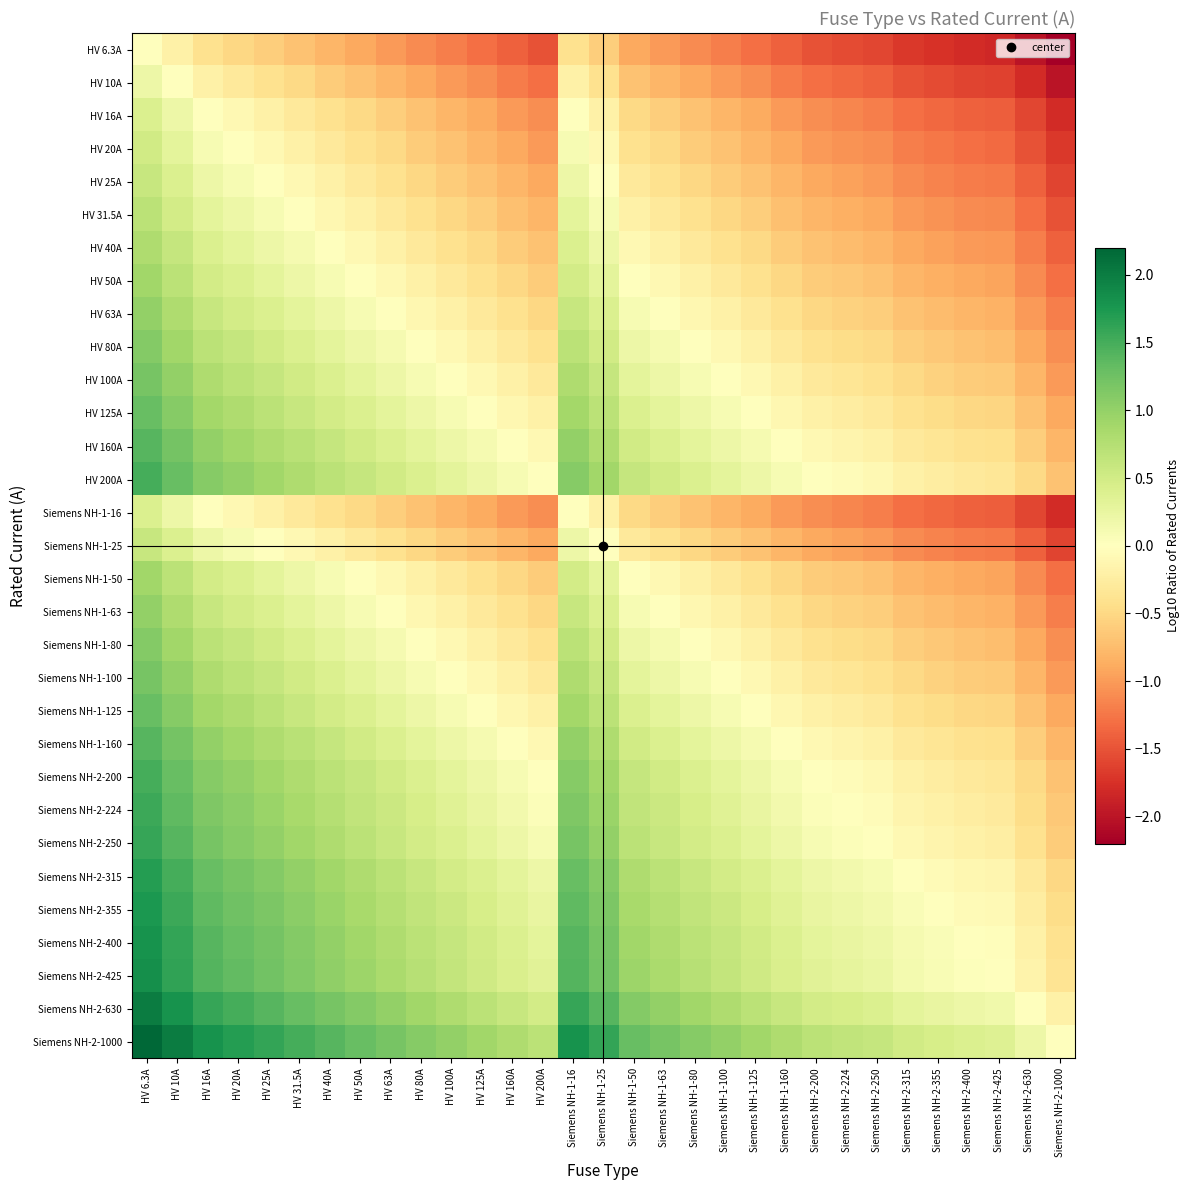

Reading right to left, list all the values displayed in this chart.

HV 6.3A: Siemens NH-2-1000=-2.2	Siemens NH-2-630=-2.0	Siemens NH-2-425=-1.8	Siemens NH-2-400=-1.8	Siemens NH-2-355=-1.8	Siemens NH-2-315=-1.7	Siemens NH-2-250=-1.6	Siemens NH-2-224=-1.6	Siemens NH-2-200=-1.5	Siemens NH-1-160=-1.4	Siemens NH-1-125=-1.3	Siemens NH-1-100=-1.2	Siemens NH-1-80=-1.1	Siemens NH-1-63=-1.0	Siemens NH-1-50=-0.9	Siemens NH-1-25=-0.6	Siemens NH-1-16=-0.4	HV 200A=-1.5	HV 160A=-1.4	HV 125A=-1.3	HV 100A=-1.2	HV 80A=-1.1	HV 63A=-1.0	HV 50A=-0.9	HV 40A=-0.8	HV 31.5A=-0.7	HV 25A=-0.6	HV 20A=-0.5	HV 16A=-0.4	HV 10A=-0.2	HV 6.3A=0.0
HV 10A: Siemens NH-2-1000=-2.0	Siemens NH-2-630=-1.8	Siemens NH-2-425=-1.6	Siemens NH-2-400=-1.6	Siemens NH-2-355=-1.6	Siemens NH-2-315=-1.5	Siemens NH-2-250=-1.4	Siemens NH-2-224=-1.4	Siemens NH-2-200=-1.3	Siemens NH-1-160=-1.2	Siemens NH-1-125=-1.1	Siemens NH-1-100=-1.0	Siemens NH-1-80=-0.9	Siemens NH-1-63=-0.8	Siemens NH-1-50=-0.7	Siemens NH-1-25=-0.4	Siemens NH-1-16=-0.2	HV 200A=-1.3	HV 160A=-1.2	HV 125A=-1.1	HV 100A=-1.0	HV 80A=-0.9	HV 63A=-0.8	HV 50A=-0.7	HV 40A=-0.6	HV 31.5A=-0.5	HV 25A=-0.4	HV 20A=-0.3	HV 16A=-0.2	HV 10A=0.0	HV 6.3A=0.2
HV 16A: Siemens NH-2-1000=-1.8	Siemens NH-2-630=-1.6	Siemens NH-2-425=-1.4	Siemens NH-2-400=-1.4	Siemens NH-2-355=-1.3	Siemens NH-2-315=-1.3	Siemens NH-2-250=-1.2	Siemens NH-2-224=-1.1	Siemens NH-2-200=-1.1	Siemens NH-1-160=-1.0	Siemens NH-1-125=-0.9	Siemens NH-1-100=-0.8	Siemens NH-1-80=-0.7	Siemens NH-1-63=-0.6	Siemens NH-1-50=-0.5	Siemens NH-1-25=-0.2	Siemens NH-1-16=0.0	HV 200A=-1.1	HV 160A=-1.0	HV 125A=-0.9	HV 100A=-0.8	HV 80A=-0.7	HV 63A=-0.6	HV 50A=-0.5	HV 40A=-0.4	HV 31.5A=-0.3	HV 25A=-0.2	HV 20A=-0.1	HV 16A=0.0	HV 10A=0.2	HV 6.3A=0.4
HV 20A: Siemens NH-2-1000=-1.7	Siemens NH-2-630=-1.5	Siemens NH-2-425=-1.3	Siemens NH-2-400=-1.3	Siemens NH-2-355=-1.2	Siemens NH-2-315=-1.2	Siemens NH-2-250=-1.1	Siemens NH-2-224=-1.0	Siemens NH-2-200=-1.0	Siemens NH-1-160=-0.9	Siemens NH-1-125=-0.8	Siemens NH-1-100=-0.7	Siemens NH-1-80=-0.6	Siemens NH-1-63=-0.5	Siemens NH-1-50=-0.4	Siemens NH-1-25=-0.1	Siemens NH-1-16=0.1	HV 200A=-1.0	HV 160A=-0.9	HV 125A=-0.8	HV 100A=-0.7	HV 80A=-0.6	HV 63A=-0.5	HV 50A=-0.4	HV 40A=-0.3	HV 31.5A=-0.2	HV 25A=-0.1	HV 20A=0.0	HV 16A=0.1	HV 10A=0.3	HV 6.3A=0.5
HV 25A: Siemens NH-2-1000=-1.6	Siemens NH-2-630=-1.4	Siemens NH-2-425=-1.2	Siemens NH-2-400=-1.2	Siemens NH-2-355=-1.2	Siemens NH-2-315=-1.1	Siemens NH-2-250=-1.0	Siemens NH-2-224=-1.0	Siemens NH-2-200=-0.9	Siemens NH-1-160=-0.8	Siemens NH-1-125=-0.7	Siemens NH-1-100=-0.6	Siemens NH-1-80=-0.5	Siemens NH-1-63=-0.4	Siemens NH-1-50=-0.3	Siemens NH-1-25=0.0	Siemens NH-1-16=0.2	HV 200A=-0.9	HV 160A=-0.8	HV 125A=-0.7	HV 100A=-0.6	HV 80A=-0.5	HV 63A=-0.4	HV 50A=-0.3	HV 40A=-0.2	HV 31.5A=-0.1	HV 25A=0.0	HV 20A=0.1	HV 16A=0.2	HV 10A=0.4	HV 6.3A=0.6
HV 31.5A: Siemens NH-2-1000=-1.5	Siemens NH-2-630=-1.3	Siemens NH-2-425=-1.1	Siemens NH-2-400=-1.1	Siemens NH-2-355=-1.1	Siemens NH-2-315=-1.0	Siemens NH-2-250=-0.9	Siemens NH-2-224=-0.9	Siemens NH-2-200=-0.8	Siemens NH-1-160=-0.7	Siemens NH-1-125=-0.6	Siemens NH-1-100=-0.5	Siemens NH-1-80=-0.4	Siemens NH-1-63=-0.3	Siemens NH-1-50=-0.2	Siemens NH-1-25=0.1	Siemens NH-1-16=0.3	HV 200A=-0.8	HV 160A=-0.7	HV 125A=-0.6	HV 100A=-0.5	HV 80A=-0.4	HV 63A=-0.3	HV 50A=-0.2	HV 40A=-0.1	HV 31.5A=0.0	HV 25A=0.1	HV 20A=0.2	HV 16A=0.3	HV 10A=0.5	HV 6.3A=0.7
HV 40A: Siemens NH-2-1000=-1.4	Siemens NH-2-630=-1.2	Siemens NH-2-425=-1.0	Siemens NH-2-400=-1.0	Siemens NH-2-355=-0.9	Siemens NH-2-315=-0.9	Siemens NH-2-250=-0.8	Siemens NH-2-224=-0.7	Siemens NH-2-200=-0.7	Siemens NH-1-160=-0.6	Siemens NH-1-125=-0.5	Siemens NH-1-100=-0.4	Siemens NH-1-80=-0.3	Siemens NH-1-63=-0.2	Siemens NH-1-50=-0.1	Siemens NH-1-25=0.2	Siemens NH-1-16=0.4	HV 200A=-0.7	HV 160A=-0.6	HV 125A=-0.5	HV 100A=-0.4	HV 80A=-0.3	HV 63A=-0.2	HV 50A=-0.1	HV 40A=0.0	HV 31.5A=0.1	HV 25A=0.2	HV 20A=0.3	HV 16A=0.4	HV 10A=0.6	HV 6.3A=0.8
HV 50A: Siemens NH-2-1000=-1.3	Siemens NH-2-630=-1.1	Siemens NH-2-425=-0.9	Siemens NH-2-400=-0.9	Siemens NH-2-355=-0.9	Siemens NH-2-315=-0.8	Siemens NH-2-250=-0.7	Siemens NH-2-224=-0.7	Siemens NH-2-200=-0.6	Siemens NH-1-160=-0.5	Siemens NH-1-125=-0.4	Siemens NH-1-100=-0.3	Siemens NH-1-80=-0.2	Siemens NH-1-63=-0.1	Siemens NH-1-50=0.0	Siemens NH-1-25=0.3	Siemens NH-1-16=0.5	HV 200A=-0.6	HV 160A=-0.5	HV 125A=-0.4	HV 100A=-0.3	HV 80A=-0.2	HV 63A=-0.1	HV 50A=0.0	HV 40A=0.1	HV 31.5A=0.2	HV 25A=0.3	HV 20A=0.4	HV 16A=0.5	HV 10A=0.7	HV 6.3A=0.9
HV 63A: Siemens NH-2-1000=-1.2	Siemens NH-2-630=-1.0	Siemens NH-2-425=-0.8	Siemens NH-2-400=-0.8	Siemens NH-2-355=-0.8	Siemens NH-2-315=-0.7	Siemens NH-2-250=-0.6	Siemens NH-2-224=-0.6	Siemens NH-2-200=-0.5	Siemens NH-1-160=-0.4	Siemens NH-1-125=-0.3	Siemens NH-1-100=-0.2	Siemens NH-1-80=-0.1	Siemens NH-1-63=0.0	Siemens NH-1-50=0.1	Siemens NH-1-25=0.4	Siemens NH-1-16=0.6	HV 200A=-0.5	HV 160A=-0.4	HV 125A=-0.3	HV 100A=-0.2	HV 80A=-0.1	HV 63A=0.0	HV 50A=0.1	HV 40A=0.2	HV 31.5A=0.3	HV 25A=0.4	HV 20A=0.5	HV 16A=0.6	HV 10A=0.8	HV 6.3A=1.0
HV 80A: Siemens NH-2-1000=-1.1	Siemens NH-2-630=-0.9	Siemens NH-2-425=-0.7	Siemens NH-2-400=-0.7	Siemens NH-2-355=-0.6	Siemens NH-2-315=-0.6	Siemens NH-2-250=-0.5	Siemens NH-2-224=-0.4	Siemens NH-2-200=-0.4	Siemens NH-1-160=-0.3	Siemens NH-1-125=-0.2	Siemens NH-1-100=-0.1	Siemens NH-1-80=0.0	Siemens NH-1-63=0.1	Siemens NH-1-50=0.2	Siemens NH-1-25=0.5	Siemens NH-1-16=0.7	HV 200A=-0.4	HV 160A=-0.3	HV 125A=-0.2	HV 100A=-0.1	HV 80A=0.0	HV 63A=0.1	HV 50A=0.2	HV 40A=0.3	HV 31.5A=0.4	HV 25A=0.5	HV 20A=0.6	HV 16A=0.7	HV 10A=0.9	HV 6.3A=1.1
HV 100A: Siemens NH-2-1000=-1.0	Siemens NH-2-630=-0.8	Siemens NH-2-425=-0.6	Siemens NH-2-400=-0.6	Siemens NH-2-355=-0.6	Siemens NH-2-315=-0.5	Siemens NH-2-250=-0.4	Siemens NH-2-224=-0.4	Siemens NH-2-200=-0.3	Siemens NH-1-160=-0.2	Siemens NH-1-125=-0.1	Siemens NH-1-100=0.0	Siemens NH-1-80=0.1	Siemens NH-1-63=0.2	Siemens NH-1-50=0.3	Siemens NH-1-25=0.6	Siemens NH-1-16=0.8	HV 200A=-0.3	HV 160A=-0.2	HV 125A=-0.1	HV 100A=0.0	HV 80A=0.1	HV 63A=0.2	HV 50A=0.3	HV 40A=0.4	HV 31.5A=0.5	HV 25A=0.6	HV 20A=0.7	HV 16A=0.8	HV 10A=1.0	HV 6.3A=1.2
HV 125A: Siemens NH-2-1000=-0.9	Siemens NH-2-630=-0.7	Siemens NH-2-425=-0.5	Siemens NH-2-400=-0.5	Siemens NH-2-355=-0.5	Siemens NH-2-315=-0.4	Siemens NH-2-250=-0.3	Siemens NH-2-224=-0.3	Siemens NH-2-200=-0.2	Siemens NH-1-160=-0.1	Siemens NH-1-125=0.0	Siemens NH-1-100=0.1	Siemens NH-1-80=0.2	Siemens NH-1-63=0.3	Siemens NH-1-50=0.4	Siemens NH-1-25=0.7	Siemens NH-1-16=0.9	HV 200A=-0.2	HV 160A=-0.1	HV 125A=0.0	HV 100A=0.1	HV 80A=0.2	HV 63A=0.3	HV 50A=0.4	HV 40A=0.5	HV 31.5A=0.6	HV 25A=0.7	HV 20A=0.8	HV 16A=0.9	HV 10A=1.1	HV 6.3A=1.3
HV 160A: Siemens NH-2-1000=-0.8	Siemens NH-2-630=-0.6	Siemens NH-2-425=-0.4	Siemens NH-2-400=-0.4	Siemens NH-2-355=-0.3	Siemens NH-2-315=-0.3	Siemens NH-2-250=-0.2	Siemens NH-2-224=-0.1	Siemens NH-2-200=-0.1	Siemens NH-1-160=0.0	Siemens NH-1-125=0.1	Siemens NH-1-100=0.2	Siemens NH-1-80=0.3	Siemens NH-1-63=0.4	Siemens NH-1-50=0.5	Siemens NH-1-25=0.8	Siemens NH-1-16=1.0	HV 200A=-0.1	HV 160A=0.0	HV 125A=0.1	HV 100A=0.2	HV 80A=0.3	HV 63A=0.4	HV 50A=0.5	HV 40A=0.6	HV 31.5A=0.7	HV 25A=0.8	HV 20A=0.9	HV 16A=1.0	HV 10A=1.2	HV 6.3A=1.4
HV 200A: Siemens NH-2-1000=-0.7	Siemens NH-2-630=-0.5	Siemens NH-2-425=-0.3	Siemens NH-2-400=-0.3	Siemens NH-2-355=-0.2	Siemens NH-2-315=-0.2	Siemens NH-2-250=-0.1	Siemens NH-2-224=-0.0	Siemens NH-2-200=0.0	Siemens NH-1-160=0.1	Siemens NH-1-125=0.2	Siemens NH-1-100=0.3	Siemens NH-1-80=0.4	Siemens NH-1-63=0.5	Siemens NH-1-50=0.6	Siemens NH-1-25=0.9	Siemens NH-1-16=1.1	HV 200A=0.0	HV 160A=0.1	HV 125A=0.2	HV 100A=0.3	HV 80A=0.4	HV 63A=0.5	HV 50A=0.6	HV 40A=0.7	HV 31.5A=0.8	HV 25A=0.9	HV 20A=1.0	HV 16A=1.1	HV 10A=1.3	HV 6.3A=1.5
Siemens NH-1-16: Siemens NH-2-1000=-1.8	Siemens NH-2-630=-1.6	Siemens NH-2-425=-1.4	Siemens NH-2-400=-1.4	Siemens NH-2-355=-1.3	Siemens NH-2-315=-1.3	Siemens NH-2-250=-1.2	Siemens NH-2-224=-1.1	Siemens NH-2-200=-1.1	Siemens NH-1-160=-1.0	Siemens NH-1-125=-0.9	Siemens NH-1-100=-0.8	Siemens NH-1-80=-0.7	Siemens NH-1-63=-0.6	Siemens NH-1-50=-0.5	Siemens NH-1-25=-0.2	Siemens NH-1-16=0.0	HV 200A=-1.1	HV 160A=-1.0	HV 125A=-0.9	HV 100A=-0.8	HV 80A=-0.7	HV 63A=-0.6	HV 50A=-0.5	HV 40A=-0.4	HV 31.5A=-0.3	HV 25A=-0.2	HV 20A=-0.1	HV 16A=0.0	HV 10A=0.2	HV 6.3A=0.4
Siemens NH-1-25: Siemens NH-2-1000=-1.6	Siemens NH-2-630=-1.4	Siemens NH-2-425=-1.2	Siemens NH-2-400=-1.2	Siemens NH-2-355=-1.2	Siemens NH-2-315=-1.1	Siemens NH-2-250=-1.0	Siemens NH-2-224=-1.0	Siemens NH-2-200=-0.9	Siemens NH-1-160=-0.8	Siemens NH-1-125=-0.7	Siemens NH-1-100=-0.6	Siemens NH-1-80=-0.5	Siemens NH-1-63=-0.4	Siemens NH-1-50=-0.3	Siemens NH-1-25=0.0	Siemens NH-1-16=0.2	HV 200A=-0.9	HV 160A=-0.8	HV 125A=-0.7	HV 100A=-0.6	HV 80A=-0.5	HV 63A=-0.4	HV 50A=-0.3	HV 40A=-0.2	HV 31.5A=-0.1	HV 25A=0.0	HV 20A=0.1	HV 16A=0.2	HV 10A=0.4	HV 6.3A=0.6
Siemens NH-1-50: Siemens NH-2-1000=-1.3	Siemens NH-2-630=-1.1	Siemens NH-2-425=-0.9	Siemens NH-2-400=-0.9	Siemens NH-2-355=-0.9	Siemens NH-2-315=-0.8	Siemens NH-2-250=-0.7	Siemens NH-2-224=-0.7	Siemens NH-2-200=-0.6	Siemens NH-1-160=-0.5	Siemens NH-1-125=-0.4	Siemens NH-1-100=-0.3	Siemens NH-1-80=-0.2	Siemens NH-1-63=-0.1	Siemens NH-1-50=0.0	Siemens NH-1-25=0.3	Siemens NH-1-16=0.5	HV 200A=-0.6	HV 160A=-0.5	HV 125A=-0.4	HV 100A=-0.3	HV 80A=-0.2	HV 63A=-0.1	HV 50A=0.0	HV 40A=0.1	HV 31.5A=0.2	HV 25A=0.3	HV 20A=0.4	HV 16A=0.5	HV 10A=0.7	HV 6.3A=0.9
Siemens NH-1-63: Siemens NH-2-1000=-1.2	Siemens NH-2-630=-1.0	Siemens NH-2-425=-0.8	Siemens NH-2-400=-0.8	Siemens NH-2-355=-0.8	Siemens NH-2-315=-0.7	Siemens NH-2-250=-0.6	Siemens NH-2-224=-0.6	Siemens NH-2-200=-0.5	Siemens NH-1-160=-0.4	Siemens NH-1-125=-0.3	Siemens NH-1-100=-0.2	Siemens NH-1-80=-0.1	Siemens NH-1-63=0.0	Siemens NH-1-50=0.1	Siemens NH-1-25=0.4	Siemens NH-1-16=0.6	HV 200A=-0.5	HV 160A=-0.4	HV 125A=-0.3	HV 100A=-0.2	HV 80A=-0.1	HV 63A=0.0	HV 50A=0.1	HV 40A=0.2	HV 31.5A=0.3	HV 25A=0.4	HV 20A=0.5	HV 16A=0.6	HV 10A=0.8	HV 6.3A=1.0
Siemens NH-1-80: Siemens NH-2-1000=-1.1	Siemens NH-2-630=-0.9	Siemens NH-2-425=-0.7	Siemens NH-2-400=-0.7	Siemens NH-2-355=-0.6	Siemens NH-2-315=-0.6	Siemens NH-2-250=-0.5	Siemens NH-2-224=-0.4	Siemens NH-2-200=-0.4	Siemens NH-1-160=-0.3	Siemens NH-1-125=-0.2	Siemens NH-1-100=-0.1	Siemens NH-1-80=0.0	Siemens NH-1-63=0.1	Siemens NH-1-50=0.2	Siemens NH-1-25=0.5	Siemens NH-1-16=0.7	HV 200A=-0.4	HV 160A=-0.3	HV 125A=-0.2	HV 100A=-0.1	HV 80A=0.0	HV 63A=0.1	HV 50A=0.2	HV 40A=0.3	HV 31.5A=0.4	HV 25A=0.5	HV 20A=0.6	HV 16A=0.7	HV 10A=0.9	HV 6.3A=1.1
Siemens NH-1-100: Siemens NH-2-1000=-1.0	Siemens NH-2-630=-0.8	Siemens NH-2-425=-0.6	Siemens NH-2-400=-0.6	Siemens NH-2-355=-0.6	Siemens NH-2-315=-0.5	Siemens NH-2-250=-0.4	Siemens NH-2-224=-0.4	Siemens NH-2-200=-0.3	Siemens NH-1-160=-0.2	Siemens NH-1-125=-0.1	Siemens NH-1-100=0.0	Siemens NH-1-80=0.1	Siemens NH-1-63=0.2	Siemens NH-1-50=0.3	Siemens NH-1-25=0.6	Siemens NH-1-16=0.8	HV 200A=-0.3	HV 160A=-0.2	HV 125A=-0.1	HV 100A=0.0	HV 80A=0.1	HV 63A=0.2	HV 50A=0.3	HV 40A=0.4	HV 31.5A=0.5	HV 25A=0.6	HV 20A=0.7	HV 16A=0.8	HV 10A=1.0	HV 6.3A=1.2
Siemens NH-1-125: Siemens NH-2-1000=-0.9	Siemens NH-2-630=-0.7	Siemens NH-2-425=-0.5	Siemens NH-2-400=-0.5	Siemens NH-2-355=-0.5	Siemens NH-2-315=-0.4	Siemens NH-2-250=-0.3	Siemens NH-2-224=-0.3	Siemens NH-2-200=-0.2	Siemens NH-1-160=-0.1	Siemens NH-1-125=0.0	Siemens NH-1-100=0.1	Siemens NH-1-80=0.2	Siemens NH-1-63=0.3	Siemens NH-1-50=0.4	Siemens NH-1-25=0.7	Siemens NH-1-16=0.9	HV 200A=-0.2	HV 160A=-0.1	HV 125A=0.0	HV 100A=0.1	HV 80A=0.2	HV 63A=0.3	HV 50A=0.4	HV 40A=0.5	HV 31.5A=0.6	HV 25A=0.7	HV 20A=0.8	HV 16A=0.9	HV 10A=1.1	HV 6.3A=1.3
Siemens NH-1-160: Siemens NH-2-1000=-0.8	Siemens NH-2-630=-0.6	Siemens NH-2-425=-0.4	Siemens NH-2-400=-0.4	Siemens NH-2-355=-0.3	Siemens NH-2-315=-0.3	Siemens NH-2-250=-0.2	Siemens NH-2-224=-0.1	Siemens NH-2-200=-0.1	Siemens NH-1-160=0.0	Siemens NH-1-125=0.1	Siemens NH-1-100=0.2	Siemens NH-1-80=0.3	Siemens NH-1-63=0.4	Siemens NH-1-50=0.5	Siemens NH-1-25=0.8	Siemens NH-1-16=1.0	HV 200A=-0.1	HV 160A=0.0	HV 125A=0.1	HV 100A=0.2	HV 80A=0.3	HV 63A=0.4	HV 50A=0.5	HV 40A=0.6	HV 31.5A=0.7	HV 25A=0.8	HV 20A=0.9	HV 16A=1.0	HV 10A=1.2	HV 6.3A=1.4
Siemens NH-2-200: Siemens NH-2-1000=-0.7	Siemens NH-2-630=-0.5	Siemens NH-2-425=-0.3	Siemens NH-2-400=-0.3	Siemens NH-2-355=-0.2	Siemens NH-2-315=-0.2	Siemens NH-2-250=-0.1	Siemens NH-2-224=-0.0	Siemens NH-2-200=0.0	Siemens NH-1-160=0.1	Siemens NH-1-125=0.2	Siemens NH-1-100=0.3	Siemens NH-1-80=0.4	Siemens NH-1-63=0.5	Siemens NH-1-50=0.6	Siemens NH-1-25=0.9	Siemens NH-1-16=1.1	HV 200A=0.0	HV 160A=0.1	HV 125A=0.2	HV 100A=0.3	HV 80A=0.4	HV 63A=0.5	HV 50A=0.6	HV 40A=0.7	HV 31.5A=0.8	HV 25A=0.9	HV 20A=1.0	HV 16A=1.1	HV 10A=1.3	HV 6.3A=1.5
Siemens NH-2-224: Siemens NH-2-1000=-0.6	Siemens NH-2-630=-0.4	Siemens NH-2-425=-0.3	Siemens NH-2-400=-0.3	Siemens NH-2-355=-0.2	Siemens NH-2-315=-0.1	Siemens NH-2-250=-0.0	Siemens NH-2-224=0.0	Siemens NH-2-200=0.0	Siemens NH-1-160=0.1	Siemens NH-1-125=0.3	Siemens NH-1-100=0.4	Siemens NH-1-80=0.4	Siemens NH-1-63=0.6	Siemens NH-1-50=0.7	Siemens NH-1-25=1.0	Siemens NH-1-16=1.1	HV 200A=0.0	HV 160A=0.1	HV 125A=0.3	HV 100A=0.4	HV 80A=0.4	HV 63A=0.6	HV 50A=0.7	HV 40A=0.7	HV 31.5A=0.9	HV 25A=1.0	HV 20A=1.0	HV 16A=1.1	HV 10A=1.4	HV 6.3A=1.6
Siemens NH-2-250: Siemens NH-2-1000=-0.6	Siemens NH-2-630=-0.4	Siemens NH-2-425=-0.2	Siemens NH-2-400=-0.2	Siemens NH-2-355=-0.2	Siemens NH-2-315=-0.1	Siemens NH-2-250=0.0	Siemens NH-2-224=0.0	Siemens NH-2-200=0.1	Siemens NH-1-160=0.2	Siemens NH-1-125=0.3	Siemens NH-1-100=0.4	Siemens NH-1-80=0.5	Siemens NH-1-63=0.6	Siemens NH-1-50=0.7	Siemens NH-1-25=1.0	Siemens NH-1-16=1.2	HV 200A=0.1	HV 160A=0.2	HV 125A=0.3	HV 100A=0.4	HV 80A=0.5	HV 63A=0.6	HV 50A=0.7	HV 40A=0.8	HV 31.5A=0.9	HV 25A=1.0	HV 20A=1.1	HV 16A=1.2	HV 10A=1.4	HV 6.3A=1.6
Siemens NH-2-315: Siemens NH-2-1000=-0.5	Siemens NH-2-630=-0.3	Siemens NH-2-425=-0.1	Siemens NH-2-400=-0.1	Siemens NH-2-355=-0.1	Siemens NH-2-315=0.0	Siemens NH-2-250=0.1	Siemens NH-2-224=0.1	Siemens NH-2-200=0.2	Siemens NH-1-160=0.3	Siemens NH-1-125=0.4	Siemens NH-1-100=0.5	Siemens NH-1-80=0.6	Siemens NH-1-63=0.7	Siemens NH-1-50=0.8	Siemens NH-1-25=1.1	Siemens NH-1-16=1.3	HV 200A=0.2	HV 160A=0.3	HV 125A=0.4	HV 100A=0.5	HV 80A=0.6	HV 63A=0.7	HV 50A=0.8	HV 40A=0.9	HV 31.5A=1.0	HV 25A=1.1	HV 20A=1.2	HV 16A=1.3	HV 10A=1.5	HV 6.3A=1.7
Siemens NH-2-355: Siemens NH-2-1000=-0.4	Siemens NH-2-630=-0.2	Siemens NH-2-425=-0.1	Siemens NH-2-400=-0.1	Siemens NH-2-355=0.0	Siemens NH-2-315=0.1	Siemens NH-2-250=0.2	Siemens NH-2-224=0.2	Siemens NH-2-200=0.2	Siemens NH-1-160=0.3	Siemens NH-1-125=0.5	Siemens NH-1-100=0.6	Siemens NH-1-80=0.6	Siemens NH-1-63=0.8	Siemens NH-1-50=0.9	Siemens NH-1-25=1.2	Siemens NH-1-16=1.3	HV 200A=0.2	HV 160A=0.3	HV 125A=0.5	HV 100A=0.6	HV 80A=0.6	HV 63A=0.8	HV 50A=0.9	HV 40A=0.9	HV 31.5A=1.1	HV 25A=1.2	HV 20A=1.2	HV 16A=1.3	HV 10A=1.6	HV 6.3A=1.8
Siemens NH-2-400: Siemens NH-2-1000=-0.4	Siemens NH-2-630=-0.2	Siemens NH-2-425=-0.0	Siemens NH-2-400=0.0	Siemens NH-2-355=0.1	Siemens NH-2-315=0.1	Siemens NH-2-250=0.2	Siemens NH-2-224=0.3	Siemens NH-2-200=0.3	Siemens NH-1-160=0.4	Siemens NH-1-125=0.5	Siemens NH-1-100=0.6	Siemens NH-1-80=0.7	Siemens NH-1-63=0.8	Siemens NH-1-50=0.9	Siemens NH-1-25=1.2	Siemens NH-1-16=1.4	HV 200A=0.3	HV 160A=0.4	HV 125A=0.5	HV 100A=0.6	HV 80A=0.7	HV 63A=0.8	HV 50A=0.9	HV 40A=1.0	HV 31.5A=1.1	HV 25A=1.2	HV 20A=1.3	HV 16A=1.4	HV 10A=1.6	HV 6.3A=1.8
Siemens NH-2-425: Siemens NH-2-1000=-0.4	Siemens NH-2-630=-0.2	Siemens NH-2-425=0.0	Siemens NH-2-400=0.0	Siemens NH-2-355=0.1	Siemens NH-2-315=0.1	Siemens NH-2-250=0.2	Siemens NH-2-224=0.3	Siemens NH-2-200=0.3	Siemens NH-1-160=0.4	Siemens NH-1-125=0.5	Siemens NH-1-100=0.6	Siemens NH-1-80=0.7	Siemens NH-1-63=0.8	Siemens NH-1-50=0.9	Siemens NH-1-25=1.2	Siemens NH-1-16=1.4	HV 200A=0.3	HV 160A=0.4	HV 125A=0.5	HV 100A=0.6	HV 80A=0.7	HV 63A=0.8	HV 50A=0.9	HV 40A=1.0	HV 31.5A=1.1	HV 25A=1.2	HV 20A=1.3	HV 16A=1.4	HV 10A=1.6	HV 6.3A=1.8
Siemens NH-2-630: Siemens NH-2-1000=-0.2	Siemens NH-2-630=0.0	Siemens NH-2-425=0.2	Siemens NH-2-400=0.2	Siemens NH-2-355=0.2	Siemens NH-2-315=0.3	Siemens NH-2-250=0.4	Siemens NH-2-224=0.4	Siemens NH-2-200=0.5	Siemens NH-1-160=0.6	Siemens NH-1-125=0.7	Siemens NH-1-100=0.8	Siemens NH-1-80=0.9	Siemens NH-1-63=1.0	Siemens NH-1-50=1.1	Siemens NH-1-25=1.4	Siemens NH-1-16=1.6	HV 200A=0.5	HV 160A=0.6	HV 125A=0.7	HV 100A=0.8	HV 80A=0.9	HV 63A=1.0	HV 50A=1.1	HV 40A=1.2	HV 31.5A=1.3	HV 25A=1.4	HV 20A=1.5	HV 16A=1.6	HV 10A=1.8	HV 6.3A=2.0
Siemens NH-2-1000: Siemens NH-2-1000=0.0	Siemens NH-2-630=0.2	Siemens NH-2-425=0.4	Siemens NH-2-400=0.4	Siemens NH-2-355=0.4	Siemens NH-2-315=0.5	Siemens NH-2-250=0.6	Siemens NH-2-224=0.6	Siemens NH-2-200=0.7	Siemens NH-1-160=0.8	Siemens NH-1-125=0.9	Siemens NH-1-100=1.0	Siemens NH-1-80=1.1	Siemens NH-1-63=1.2	Siemens NH-1-50=1.3	Siemens NH-1-25=1.6	Siemens NH-1-16=1.8	HV 200A=0.7	HV 160A=0.8	HV 125A=0.9	HV 100A=1.0	HV 80A=1.1	HV 63A=1.2	HV 50A=1.3	HV 40A=1.4	HV 31.5A=1.5	HV 25A=1.6	HV 20A=1.7	HV 16A=1.8	HV 10A=2.0	HV 6.3A=2.2